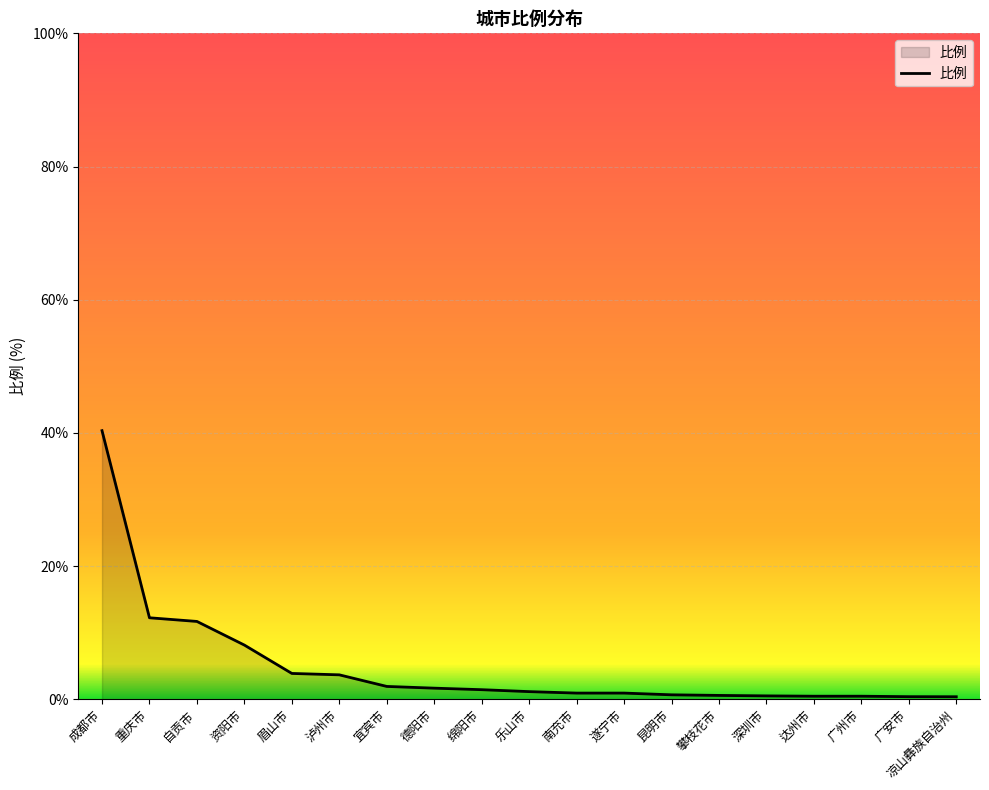

Between 宜宾市 and 自贡市, which is larger?

自贡市